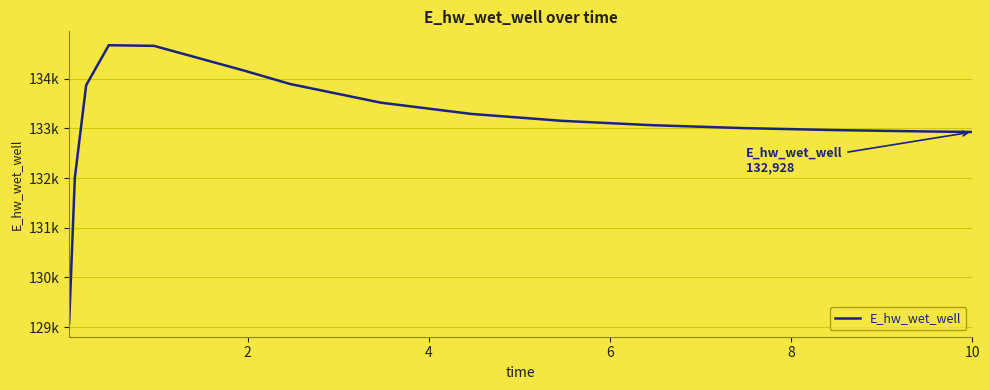

True or false: there are more than 0 points higher than both neighbors.

True